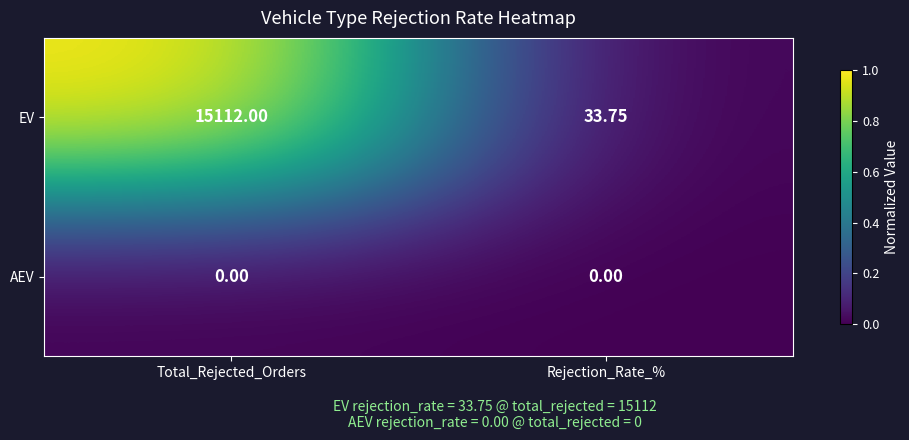

Which series has the largest total across all categories?

EV